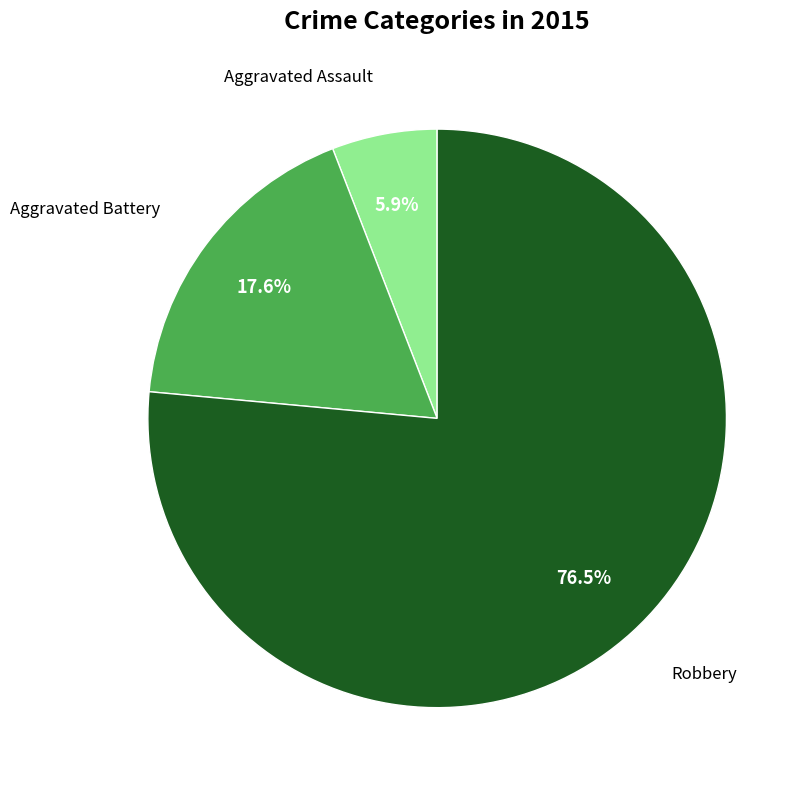

Does any single category account for the majority?

Yes